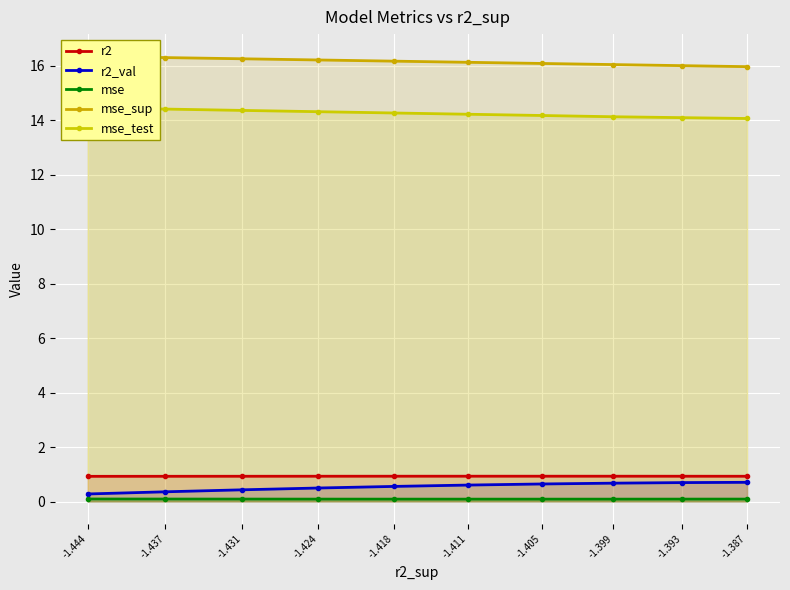

What is the total value across all series at -1.437?

32.1